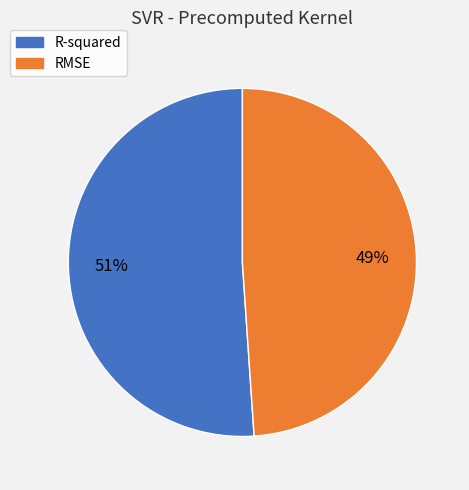

Is it true that RMSE is 49% of the pie?

True